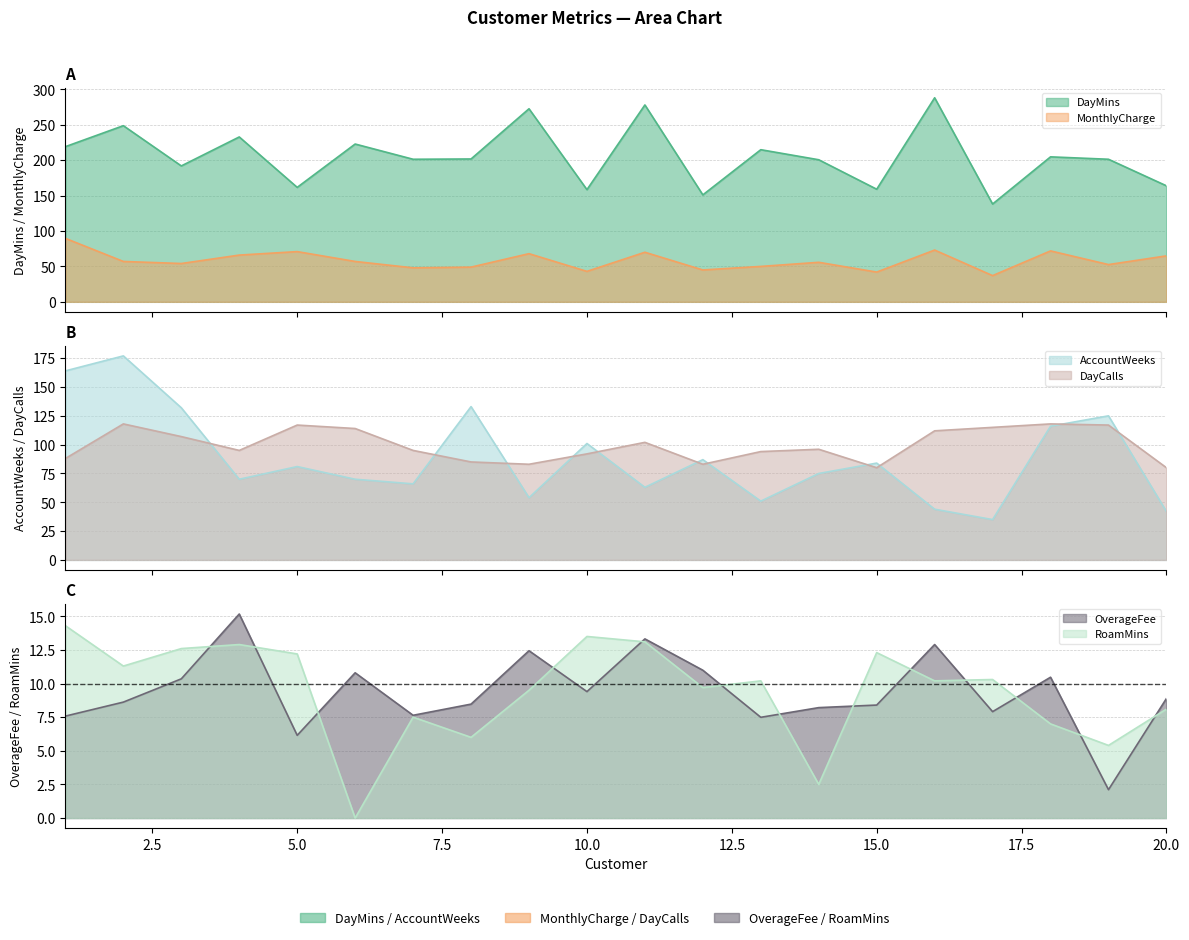

What is the difference between the highest and lowest values at 10?

149.0